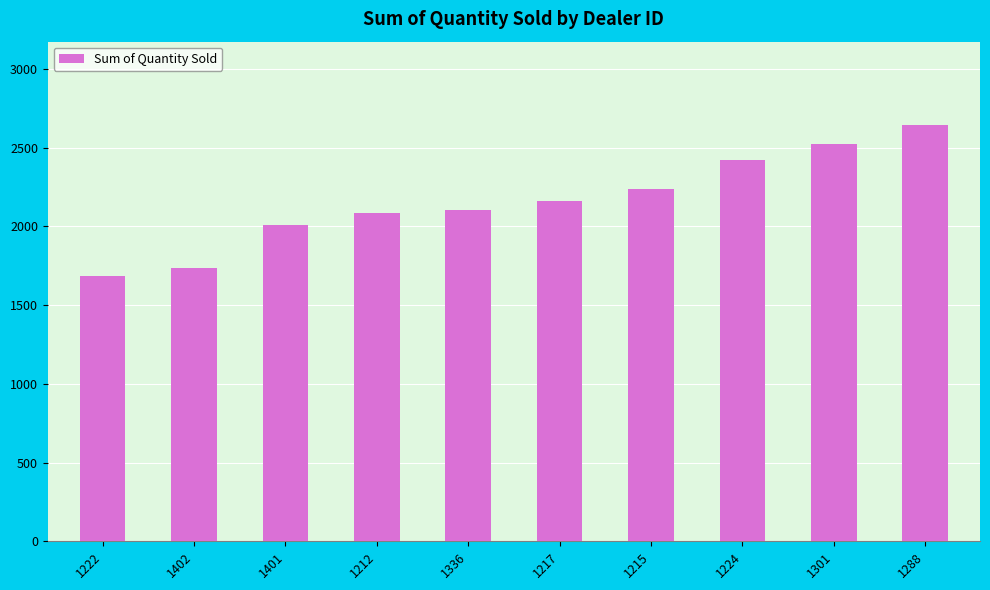

What is the ratio of the value at 1301 to the value at 1401?

1.3